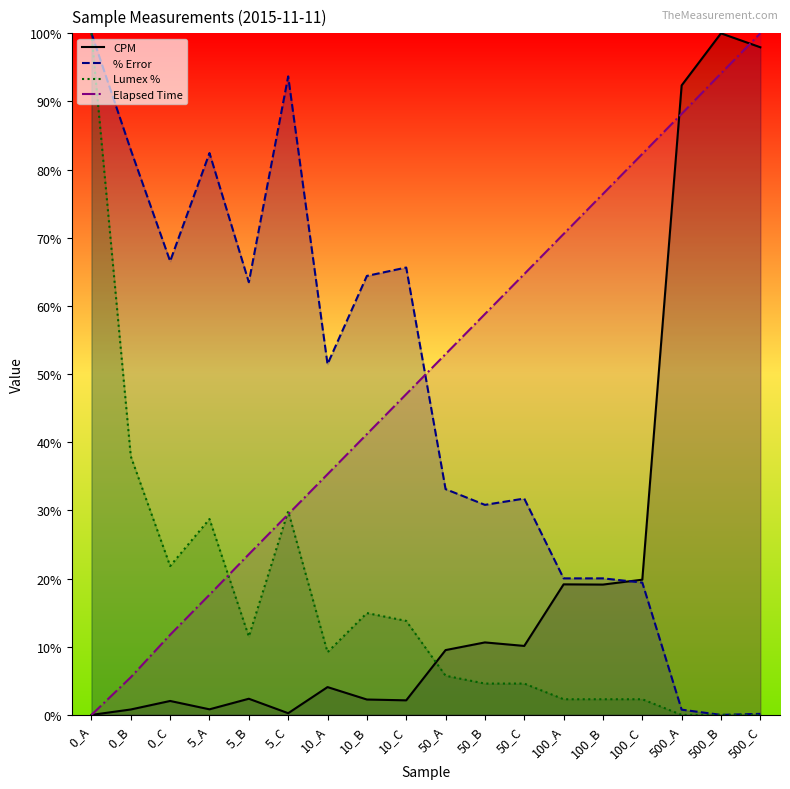

How many positive values does the CPM series have?

17